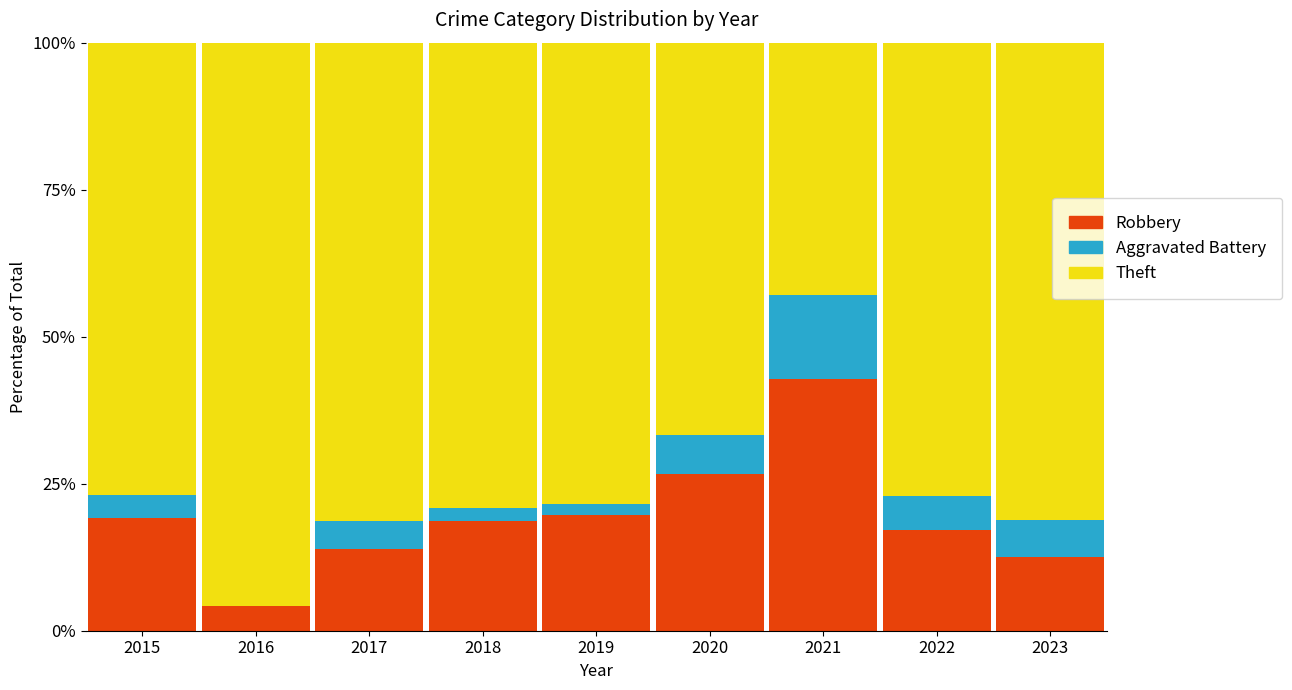

What is the highest value of the Robbery series?

42.9